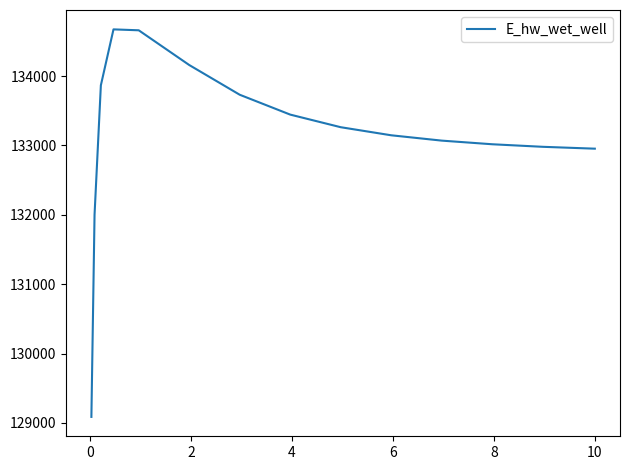

What is the greatest value displayed?

134673.7